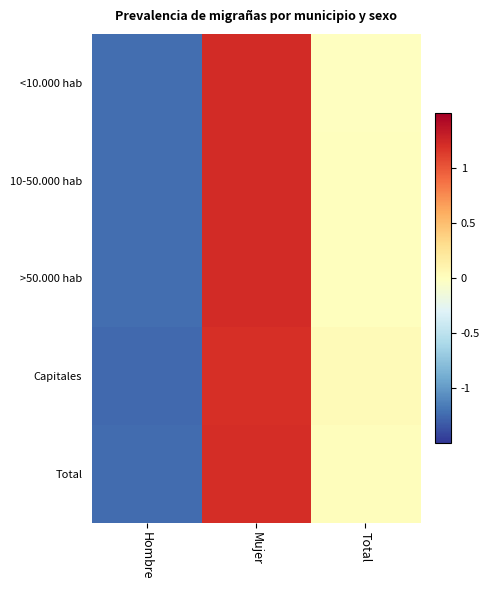

At which category is the sum across all series the highest?

Mujer